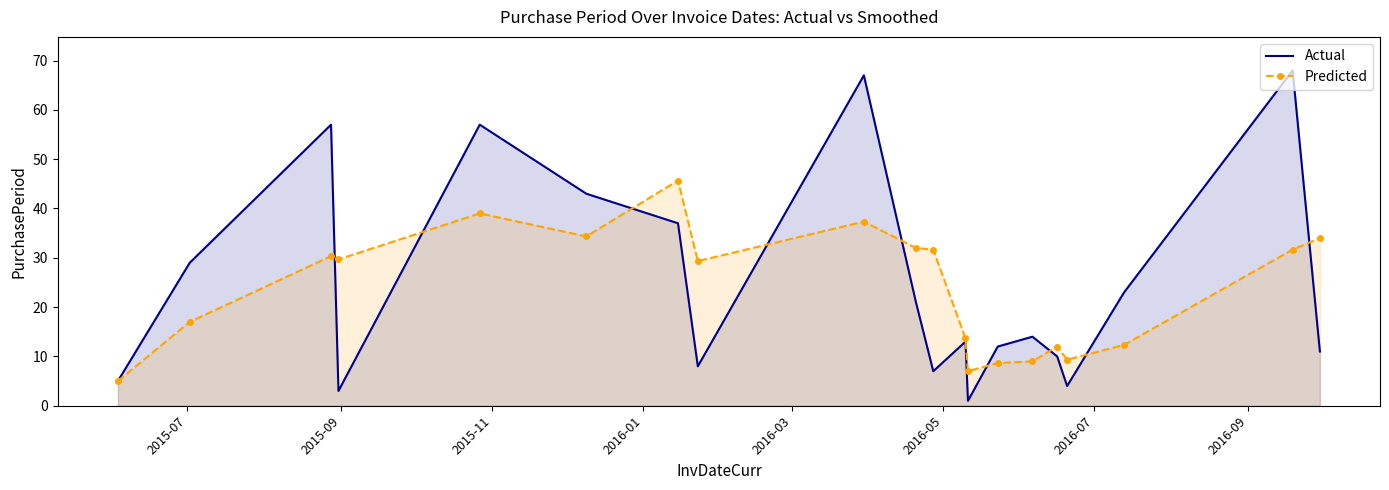

True or false: Predicted has more than 2 points higher than both neighbors.

True